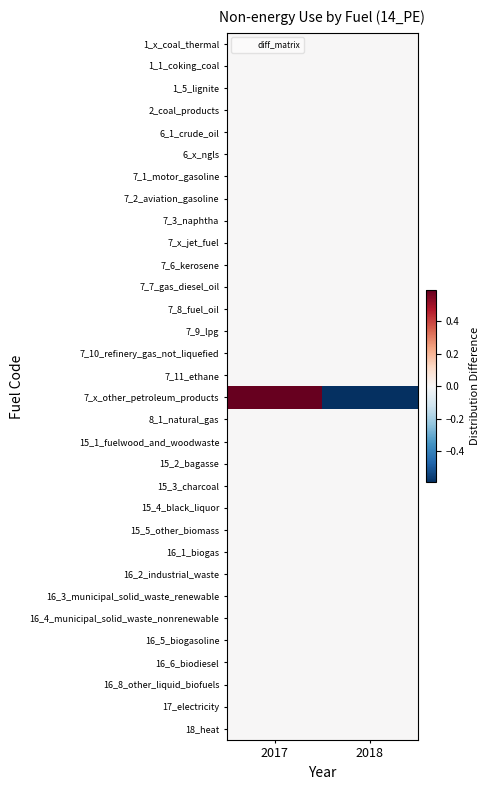

Between 2017 and 2018, which series saw the biggest shift?

7_x_other_petroleum_products